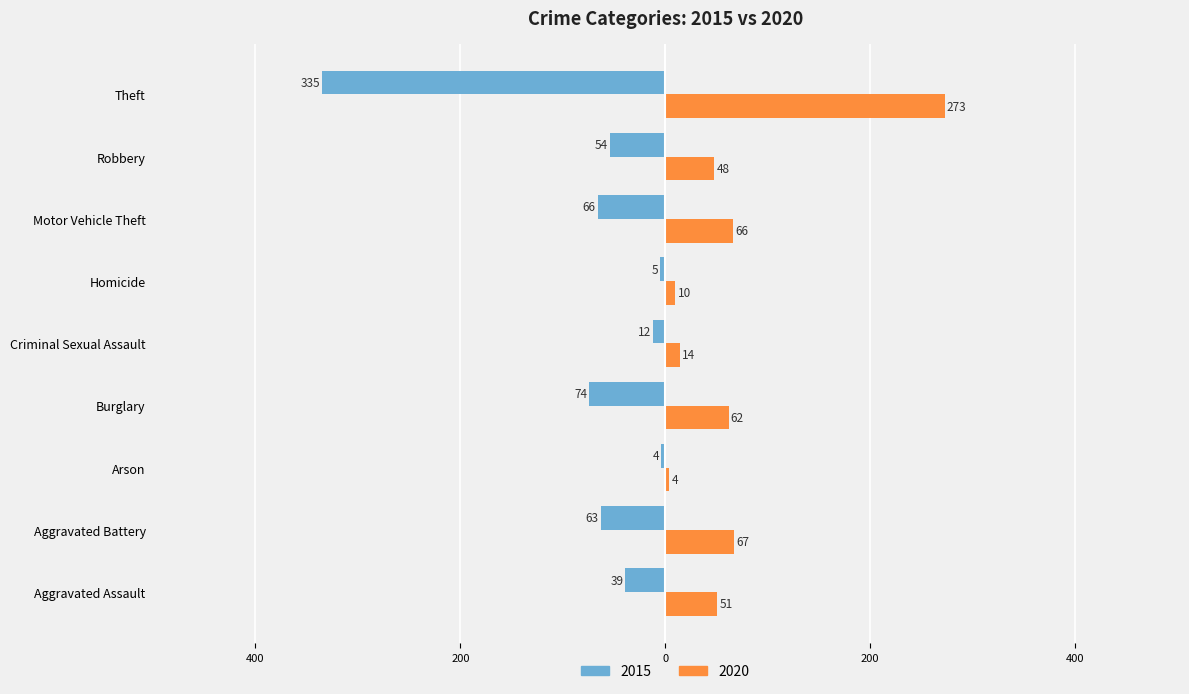

The value of 2020 at Aggravated Assault is 19. True or false?

False